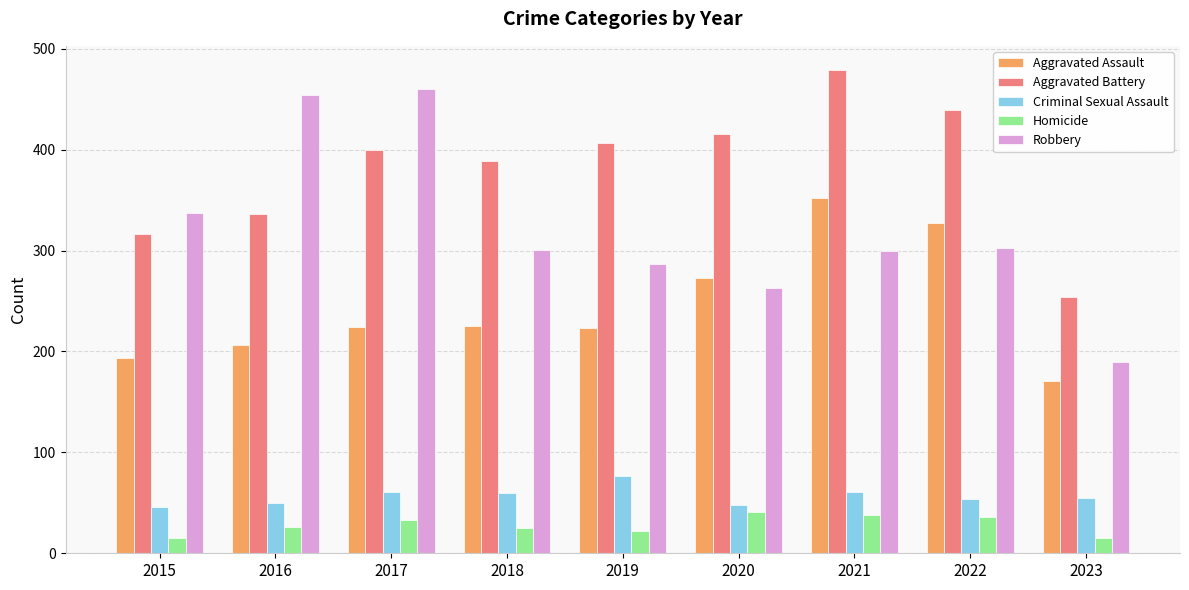

What is the difference between the highest and lowest values at 2016?

428